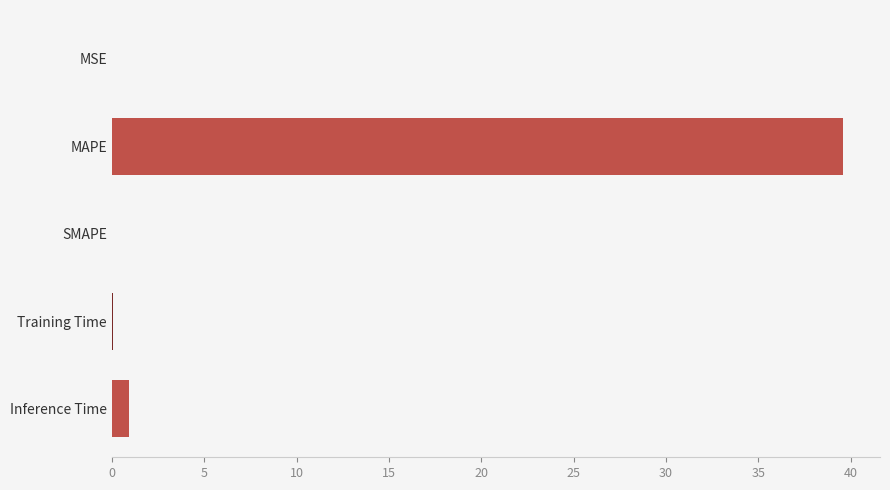

Between Inference Time and MAPE, which is larger?

MAPE